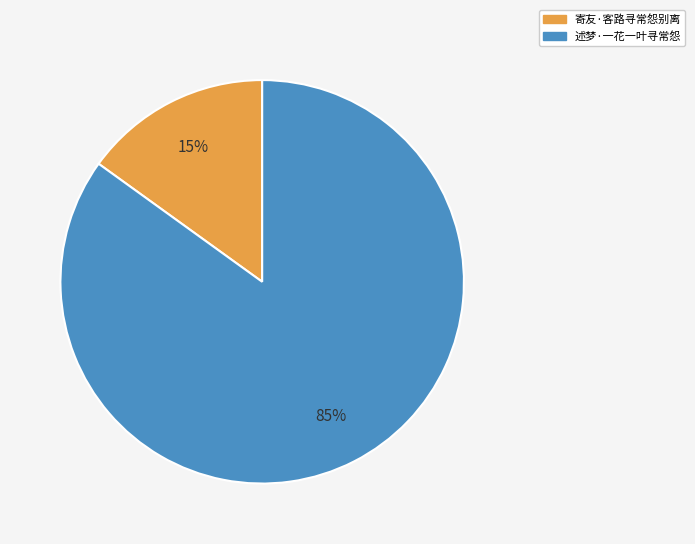

Is there a majority slice in this chart?

Yes